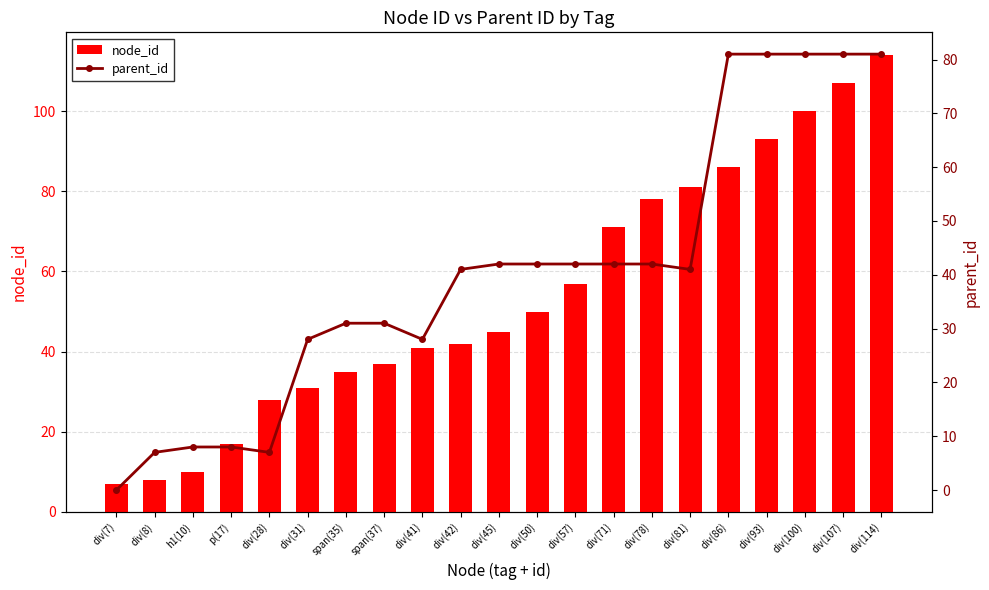

What position from the left is div(31)?

6